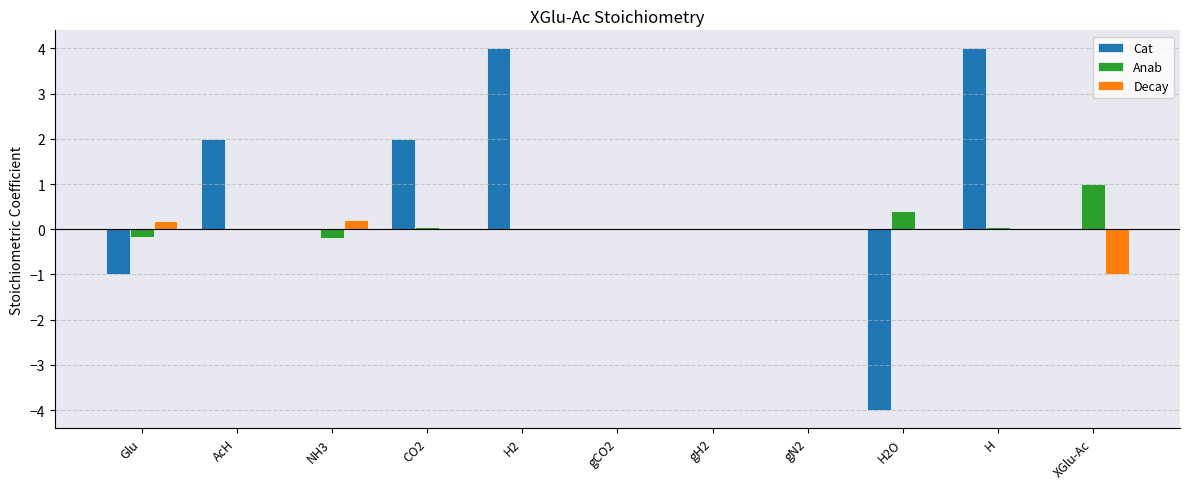

The Decay series shows -0.6 at H. True or false?

False